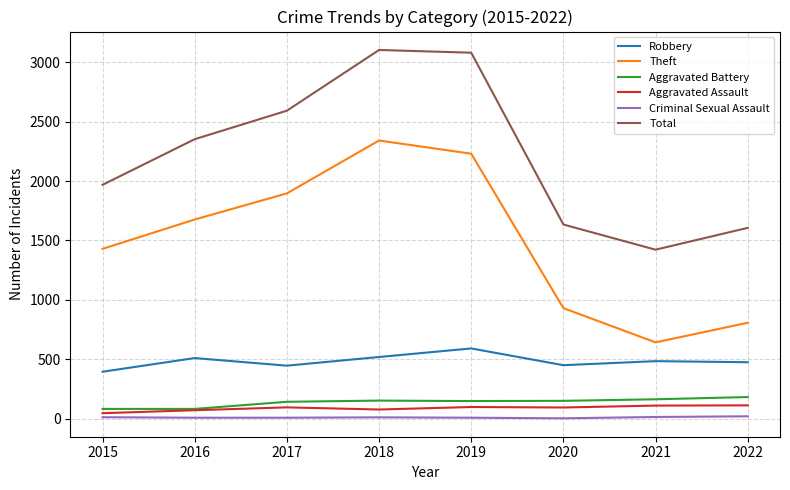

At how many categories does at least one series exceed 1833?

5